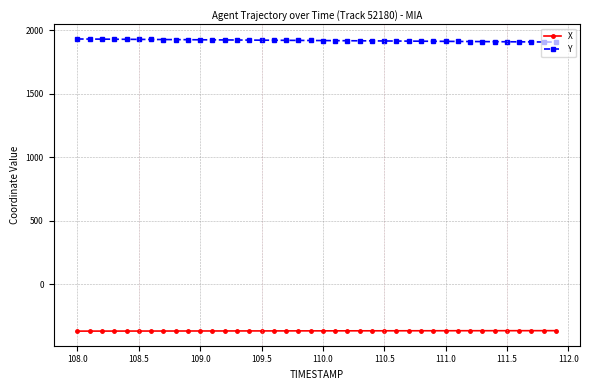

What is the lowest value of the X series?

-367.4